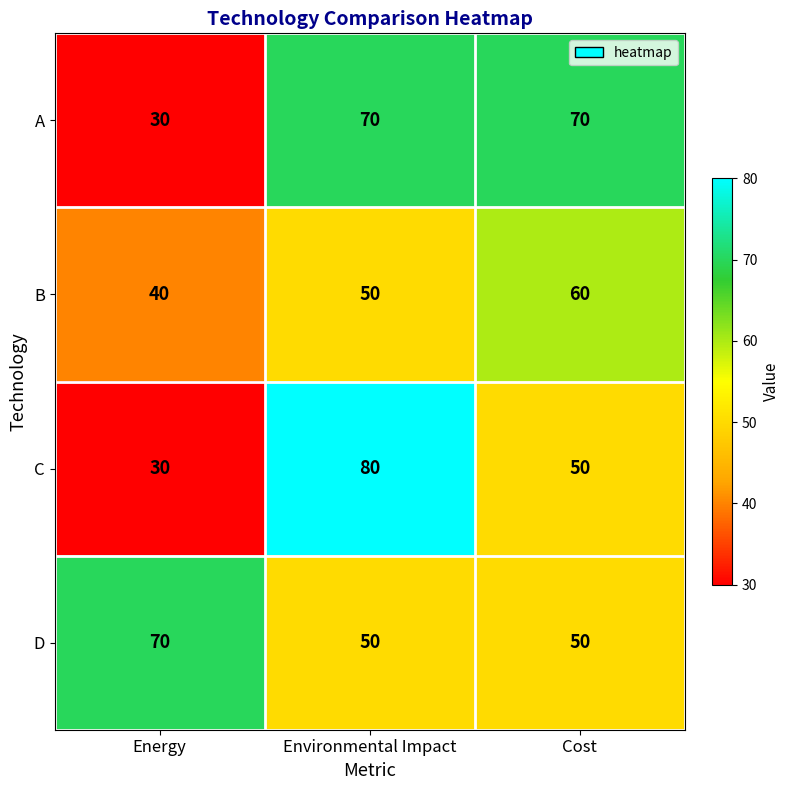

The C series shows 80 at Environmental Impact. True or false?

True